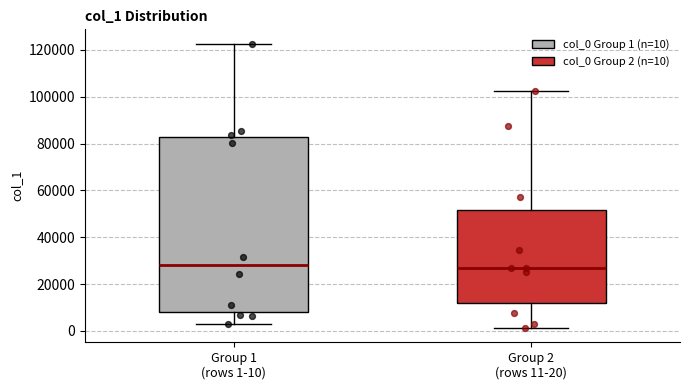

Reading left to right, transcribe this box plot: for each box, give where its median line is, the range the box spans, and where its two whiskers end, as read against the y-axis. The values are not printed on the chart, so give them approximately, as read against the axis.

Group 1 (rows 1-10): median 28000, box 8000 to 82000, whiskers 2000 to 122000
Group 2 (rows 11-20): median 28000, box 12000 to 52000, whiskers 2000 to 102000